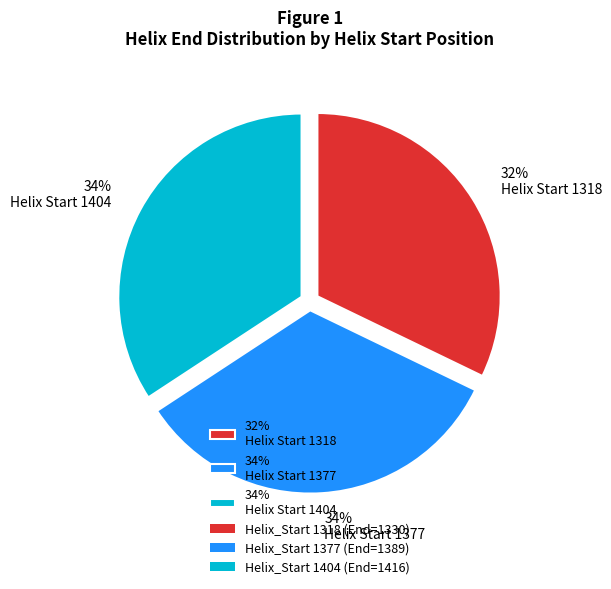

True or false: 34% Helix Start 1404 accounts for 25% of the total.

False